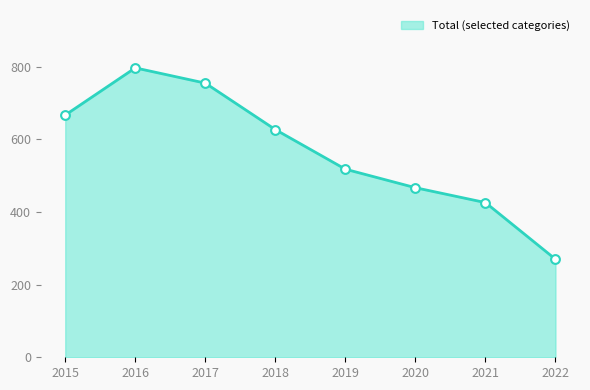

Which has a higher value, 2019 or 2018?

2018